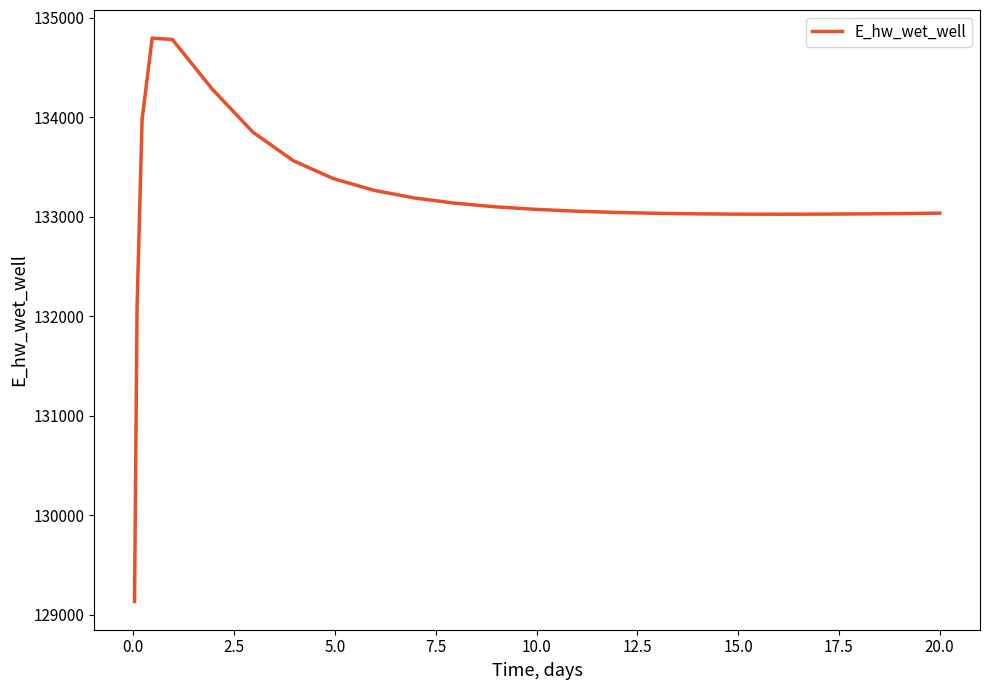

What is the greatest value displayed?

134796.0